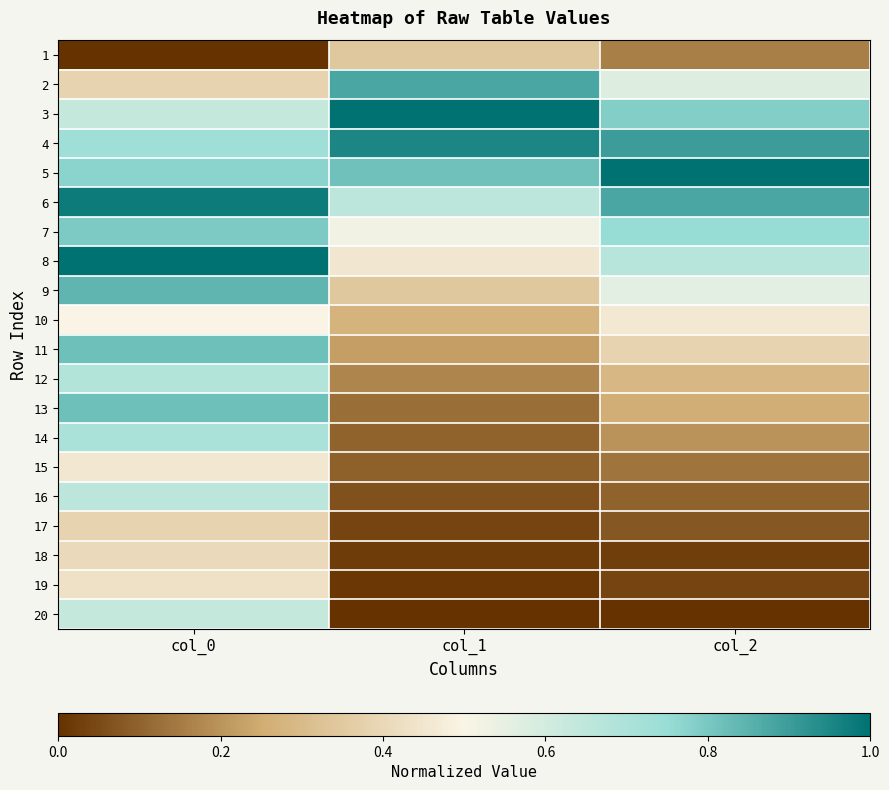

Reading left to right, transcribe all the data shown in this chart.

1: col_0=0.0	col_1=0.3	col_2=0.2
2: col_0=0.4	col_1=0.9	col_2=0.6
3: col_0=0.6	col_1=1.0	col_2=0.8
4: col_0=0.7	col_1=1.0	col_2=0.9
5: col_0=0.8	col_1=0.8	col_2=1.0
6: col_0=1.0	col_1=0.7	col_2=0.9
7: col_0=0.8	col_1=0.5	col_2=0.8
8: col_0=1.0	col_1=0.4	col_2=0.7
9: col_0=0.8	col_1=0.3	col_2=0.6
10: col_0=0.5	col_1=0.3	col_2=0.5
11: col_0=0.8	col_1=0.2	col_2=0.4
12: col_0=0.7	col_1=0.2	col_2=0.3
13: col_0=0.8	col_1=0.1	col_2=0.3
14: col_0=0.7	col_1=0.1	col_2=0.2
15: col_0=0.5	col_1=0.1	col_2=0.1
16: col_0=0.7	col_1=0.1	col_2=0.1
17: col_0=0.4	col_1=0.0	col_2=0.1
18: col_0=0.4	col_1=0.0	col_2=0.0
19: col_0=0.4	col_1=0.0	col_2=0.0
20: col_0=0.6	col_1=0.0	col_2=0.0